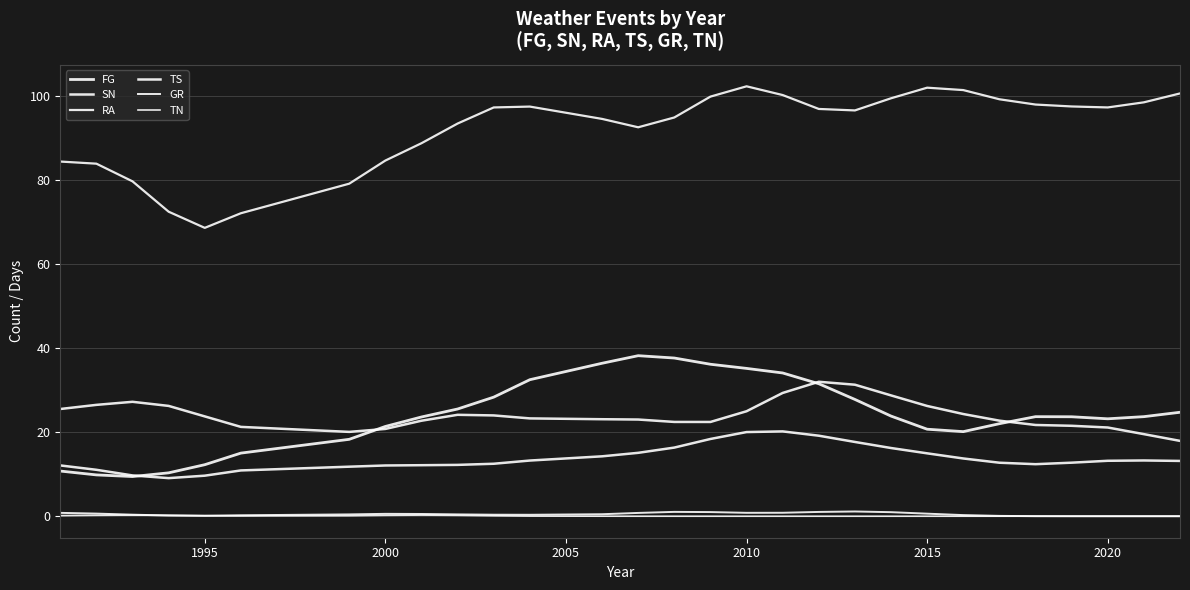

Is this an area chart (filled region under the line)?

No